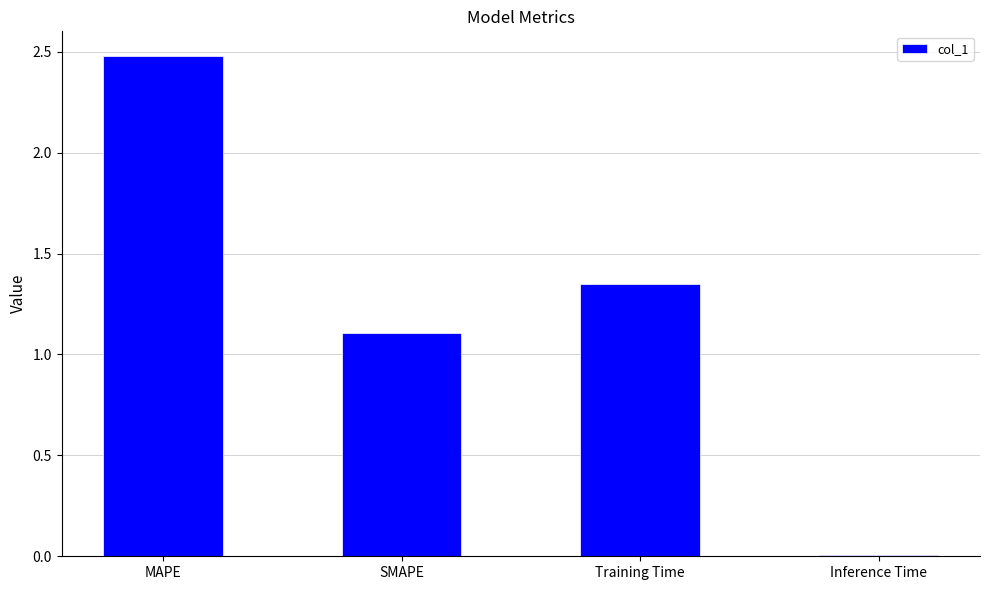

Rank the categories by value from lowest to highest.

Inference Time, SMAPE, Training Time, MAPE